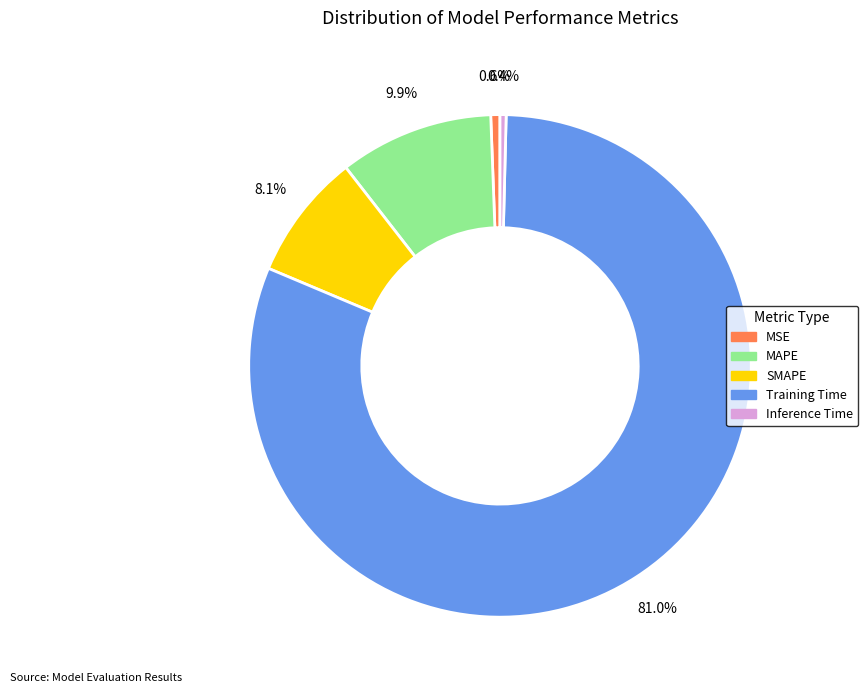

What is the total percentage of MAPE and Training Time?

90.9%